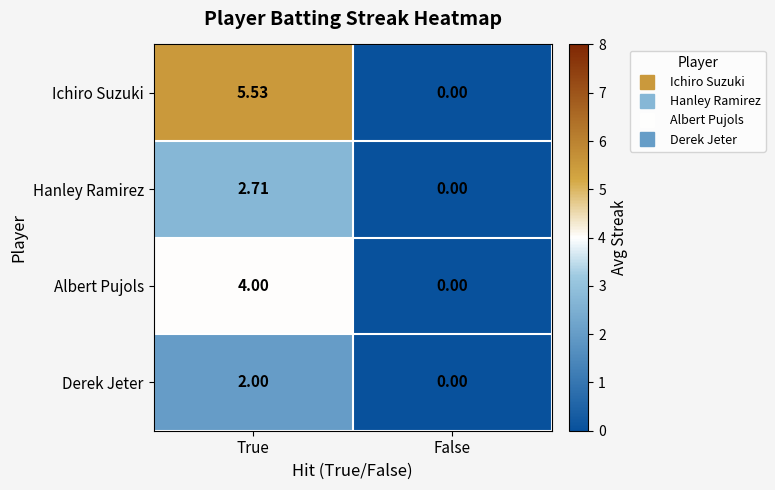

How many positive values does the Albert Pujols series have?

1